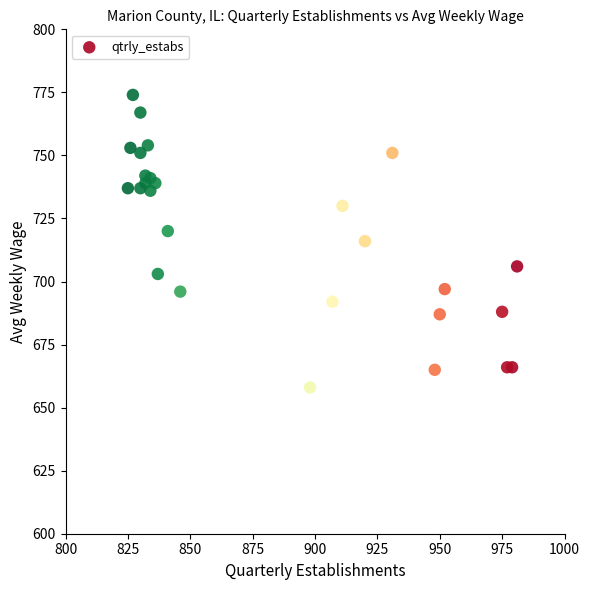

What is the range of X values (max minus min)?

156